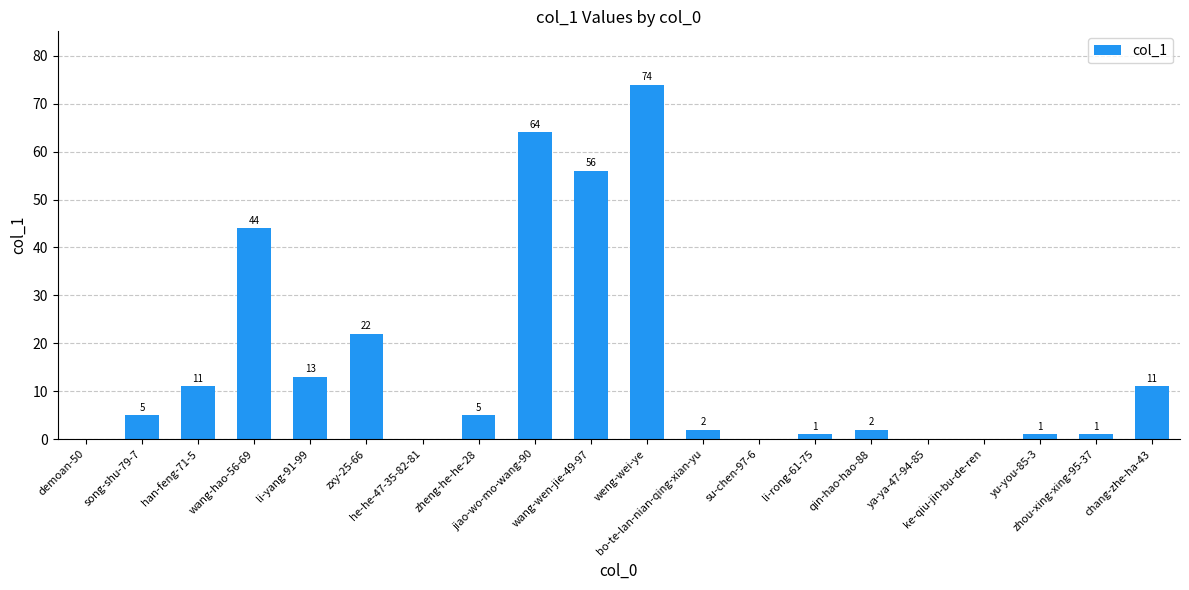

What is the sum of all values?

312